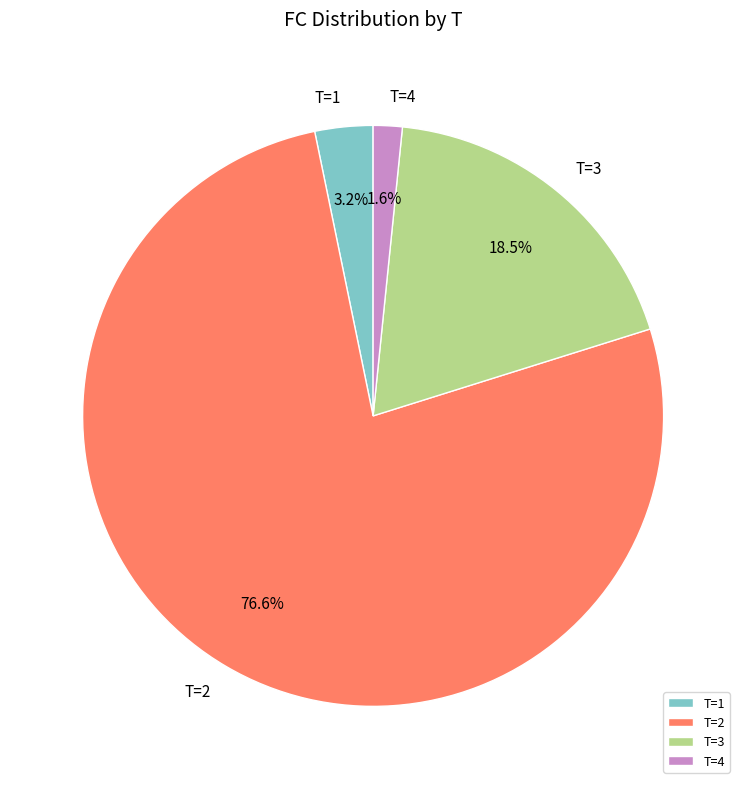

Does T=2 represent more than half of the total?

Yes